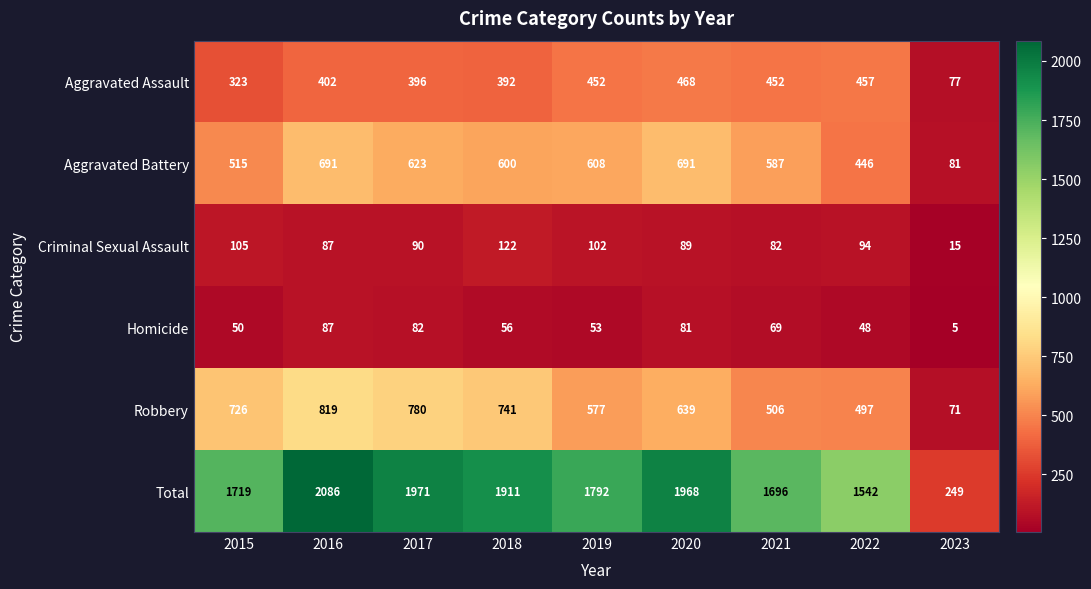

Count the number of data series in this chart.

6